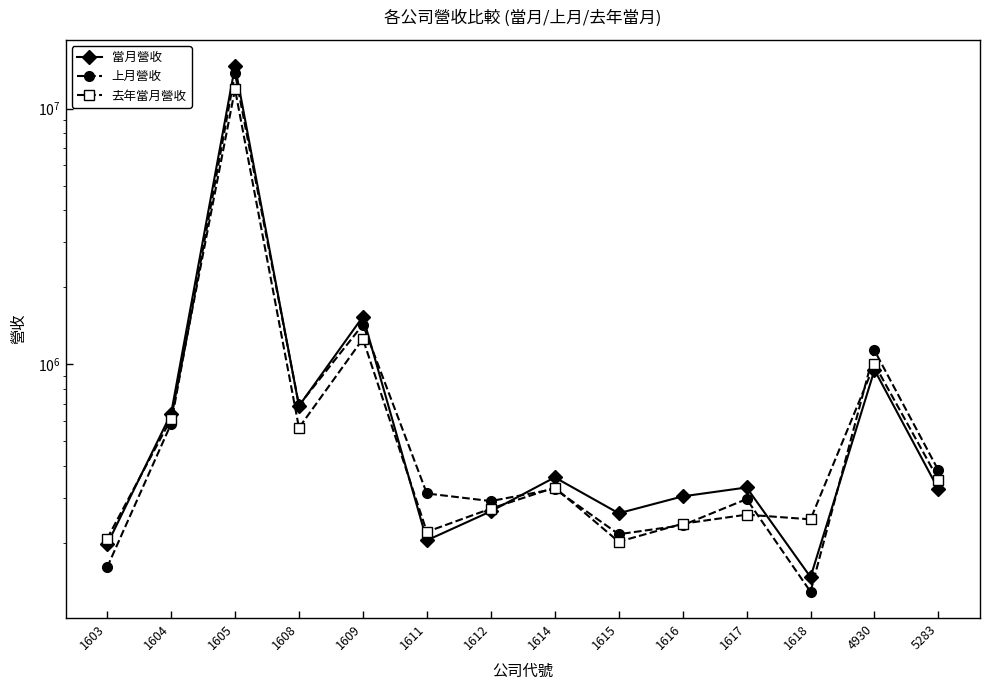

What is the difference between the second highest and minimum values in the 上月營收 series?

1299526